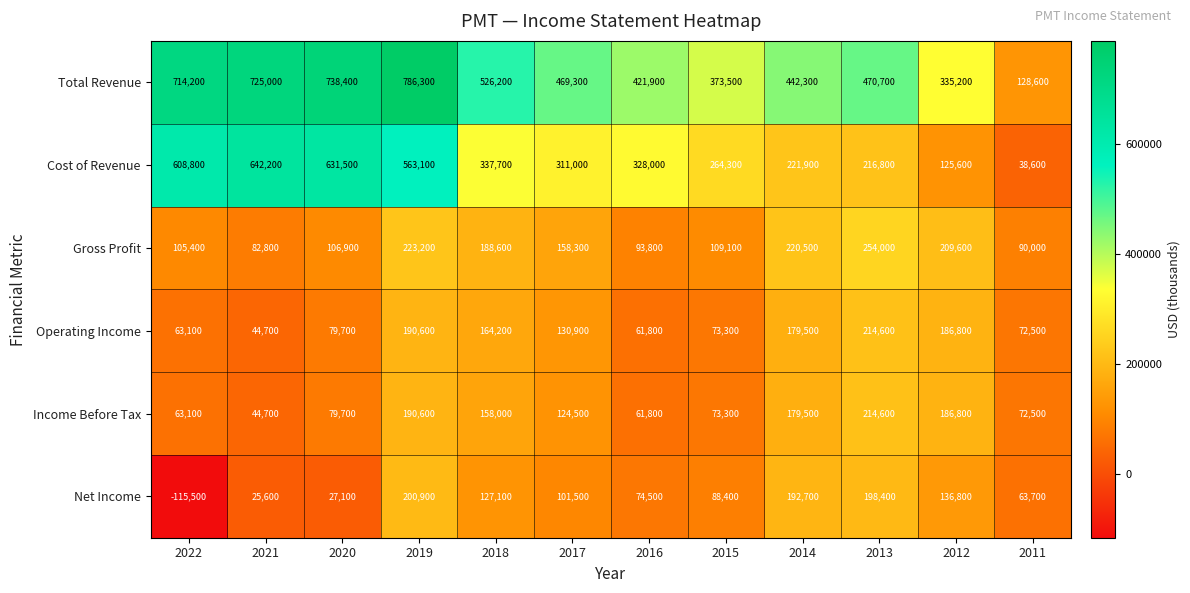

How many series are shown in this chart?

6